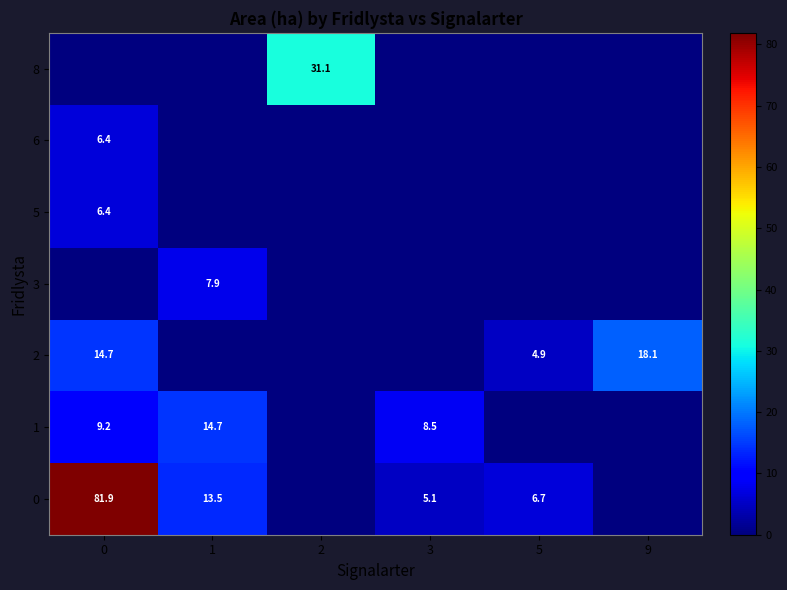

Is it true that 3 equals 5.2 at 1?

False